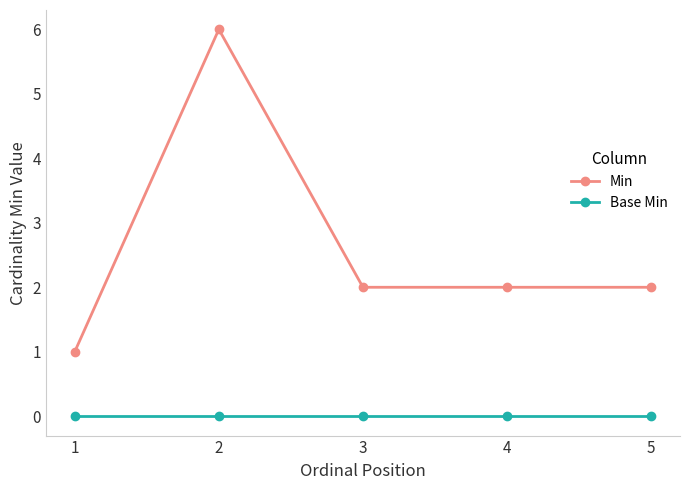

The value of Min at 1 is 1. True or false?

True